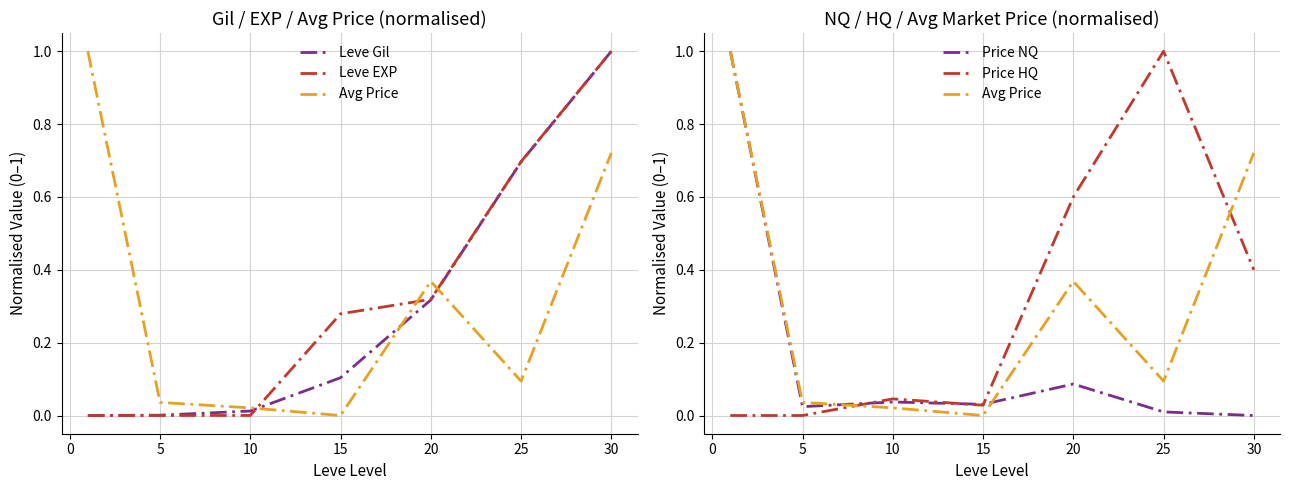

What is the maximum value for Price HQ?

1.0